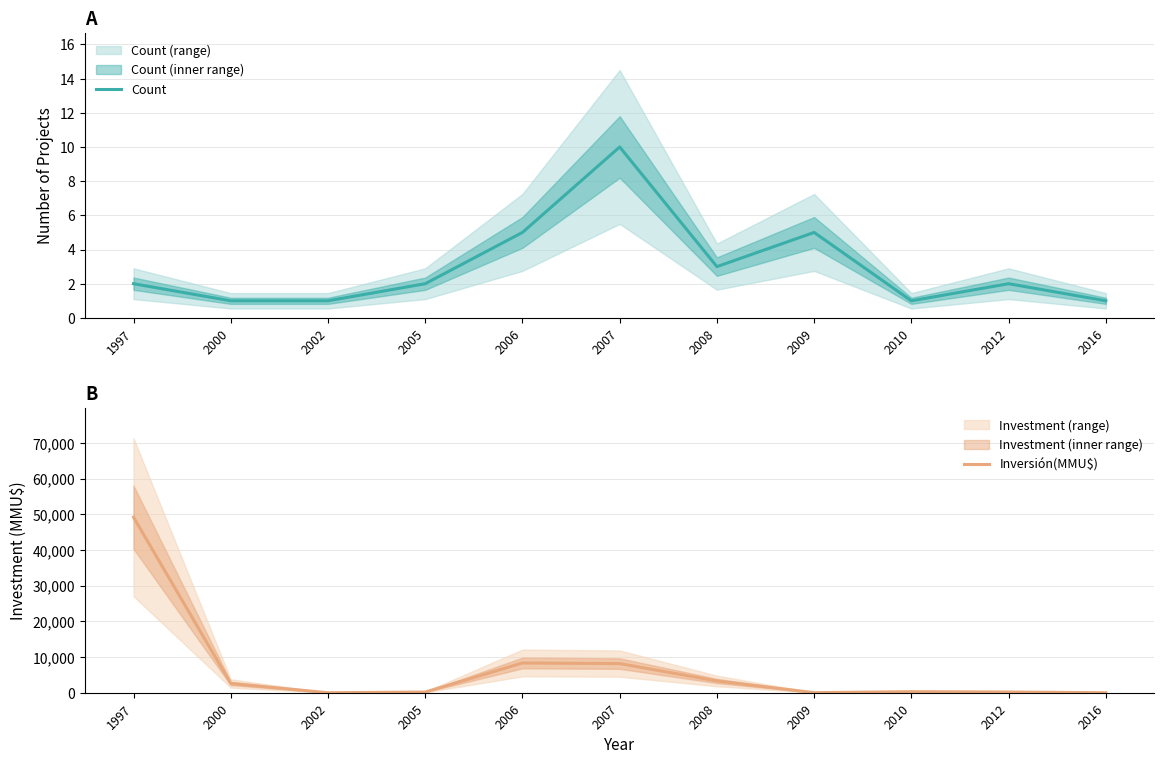

True or false: Count and Inversión(MMU$) intersect in this chart.

True